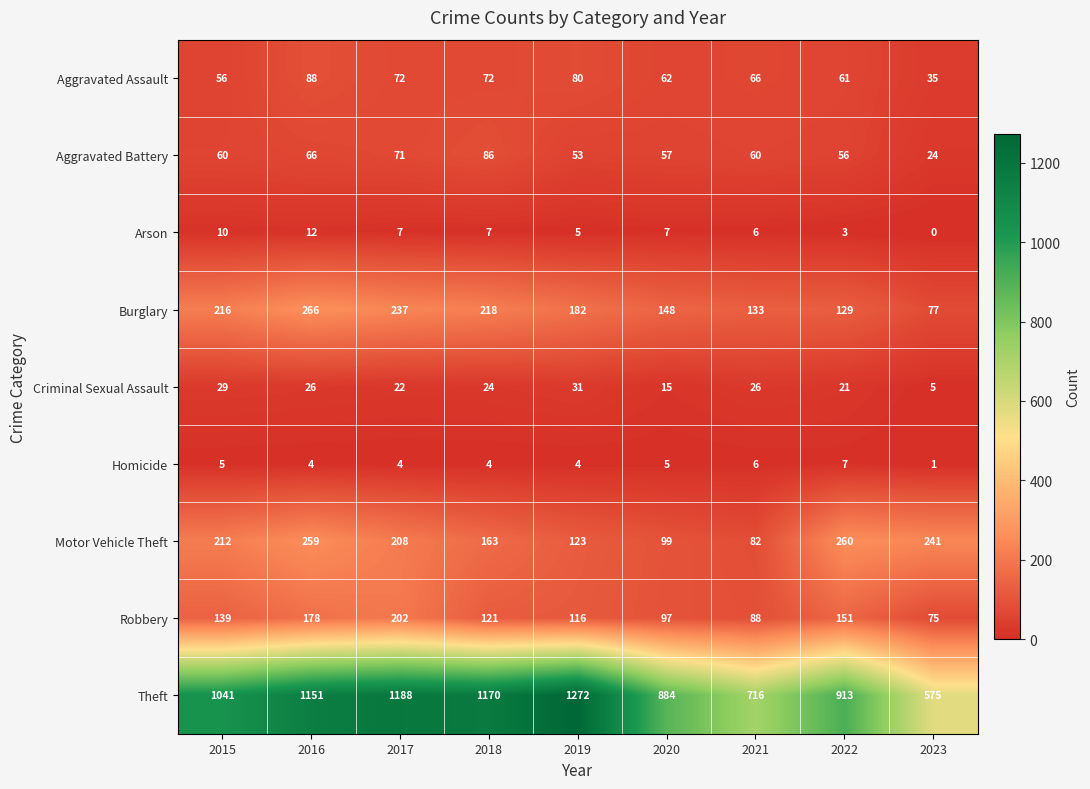

How many distinct data groups are displayed?

9